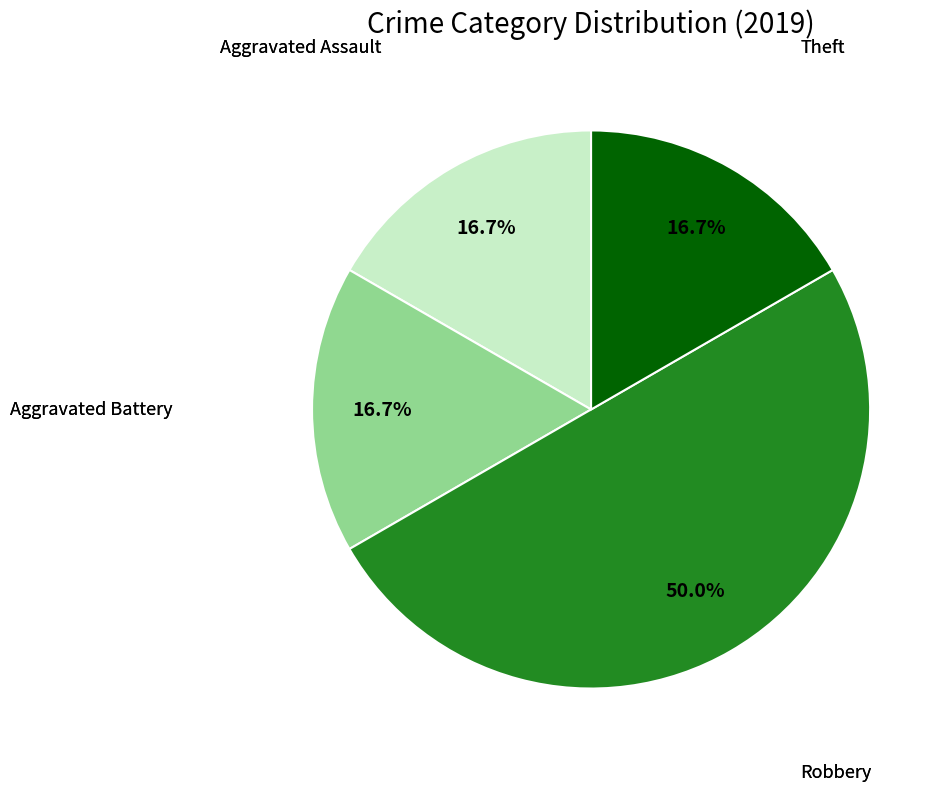

To the nearest percent, what portion does Aggravated Battery represent?

17%